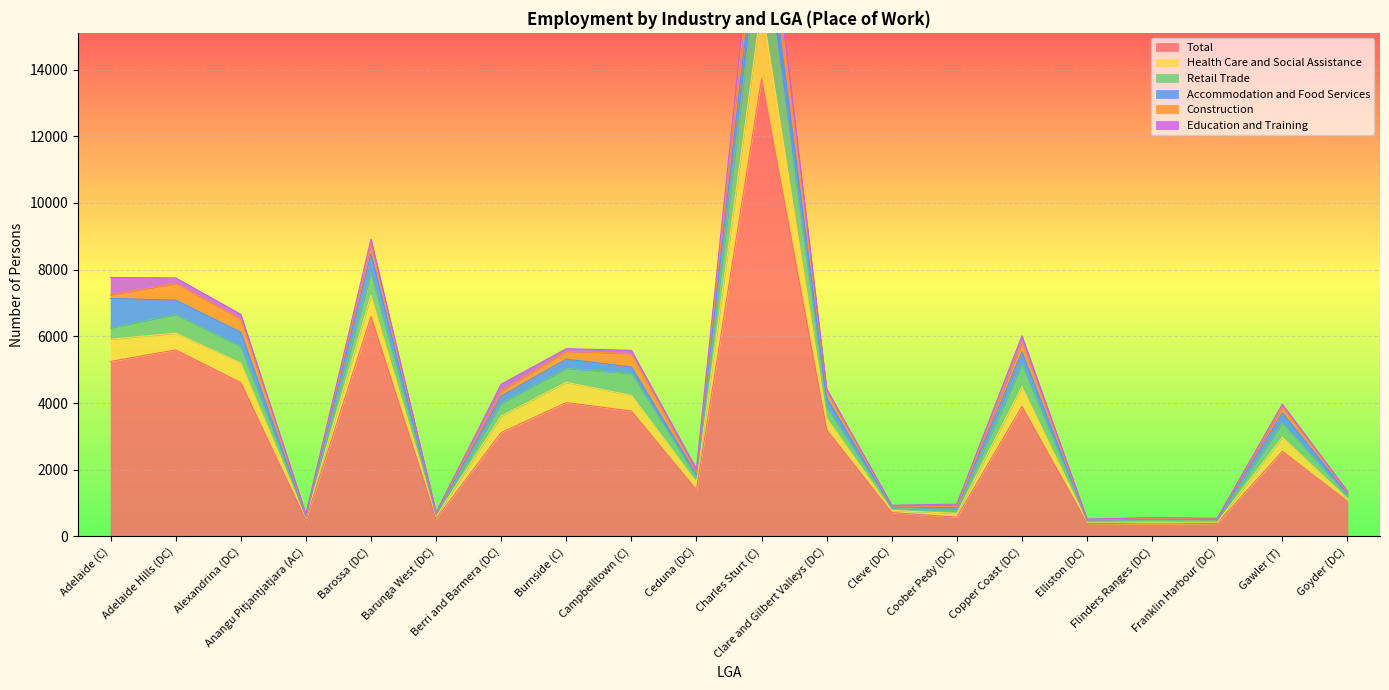

Where is the first local maximum for Health Care and Social Assistance?

Alexandrina (DC)